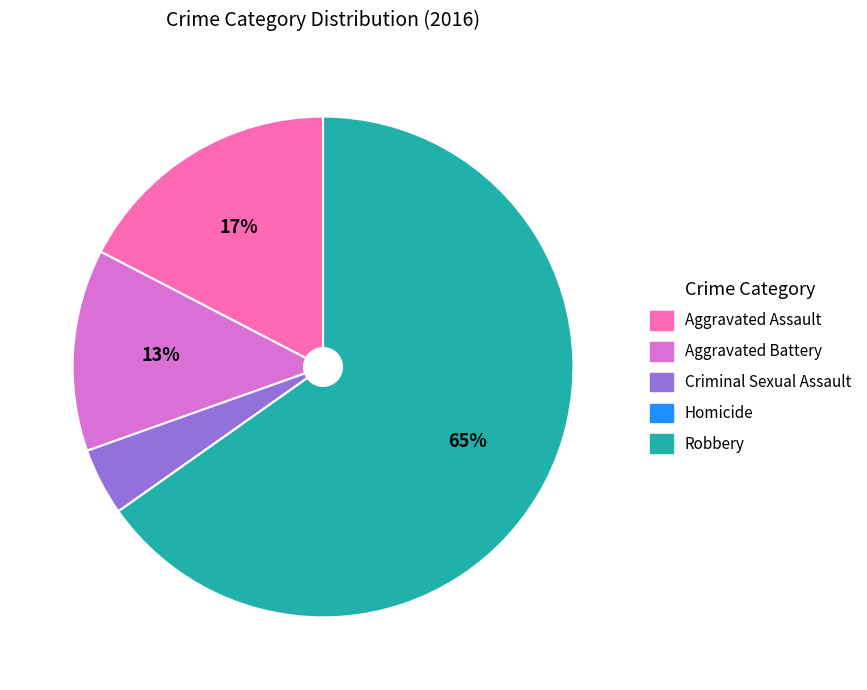

What is the largest slice in the pie chart?

Robbery